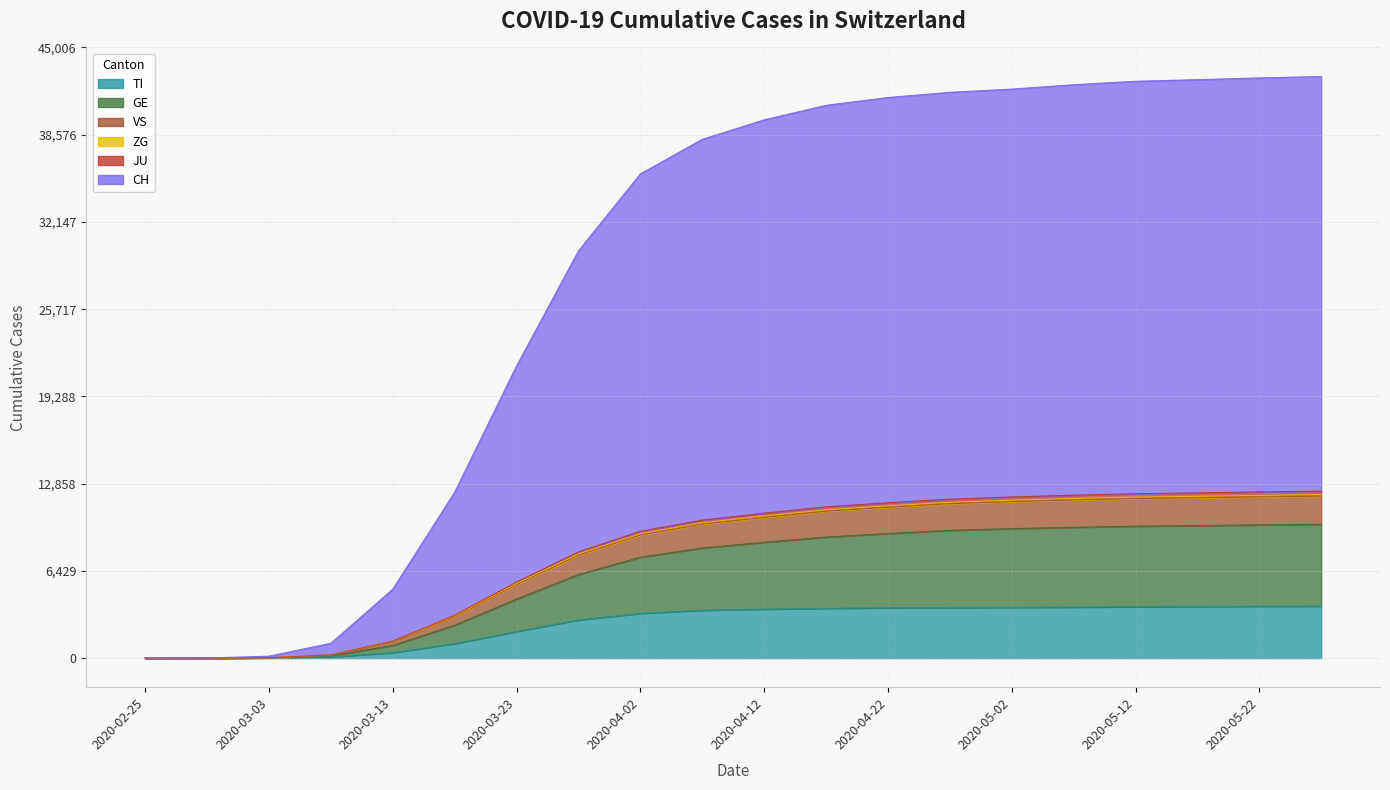

Which category has the highest value across all series?

2020-05-27